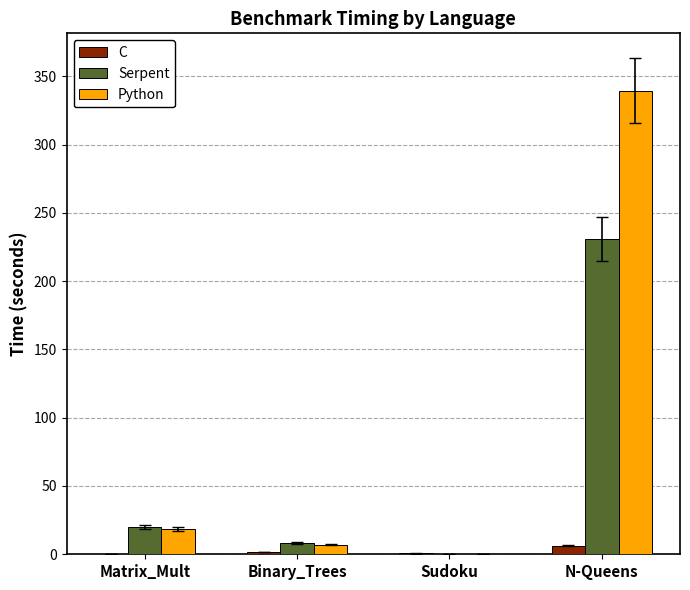

What are all the series names shown in the legend?

C, Serpent, Python